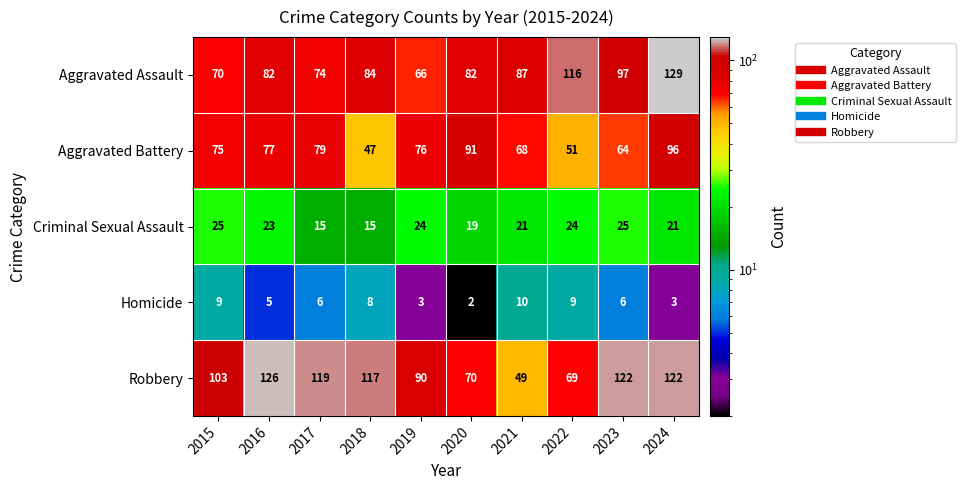

Count the Criminal Sexual Assault values in the range 19 to 24.

6